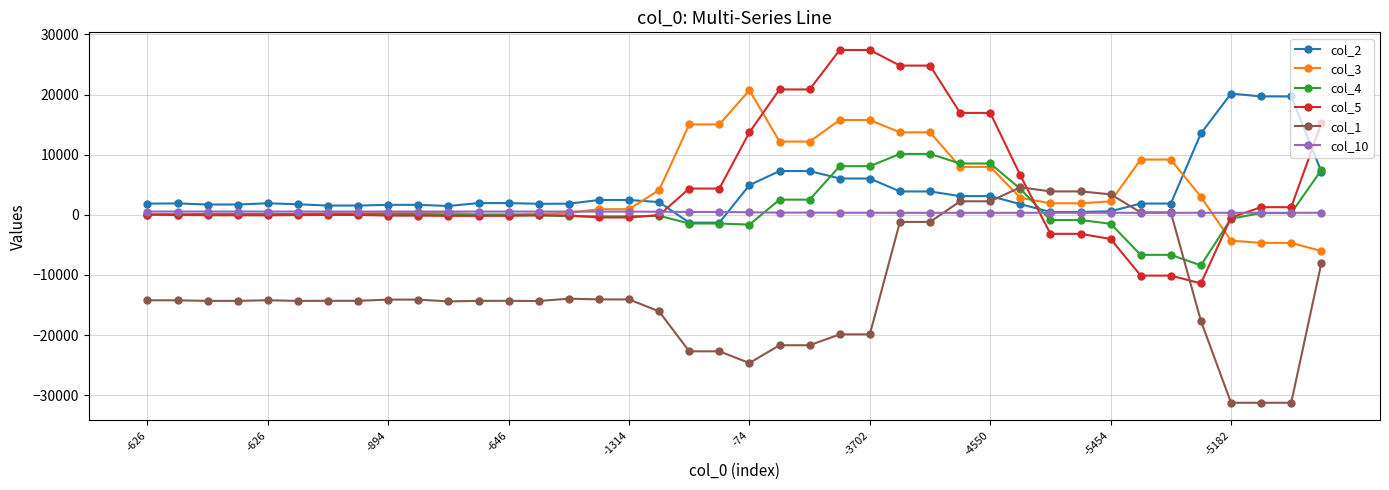

What is the sum of all col_4 values?

41026